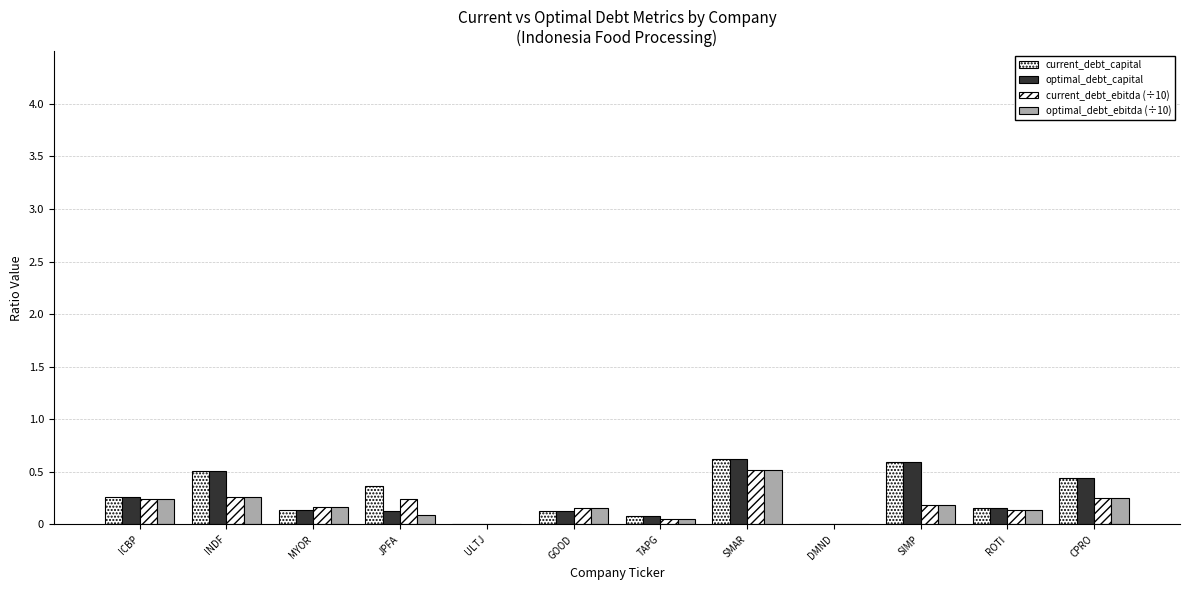

Count the number of data series in this chart.

4